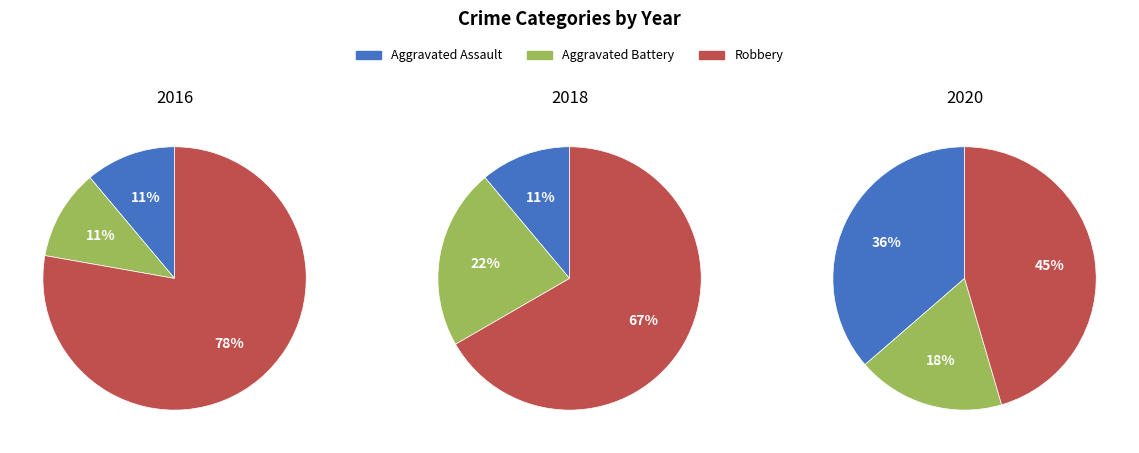

Which has a higher value, Robbery or Aggravated Battery?

Robbery